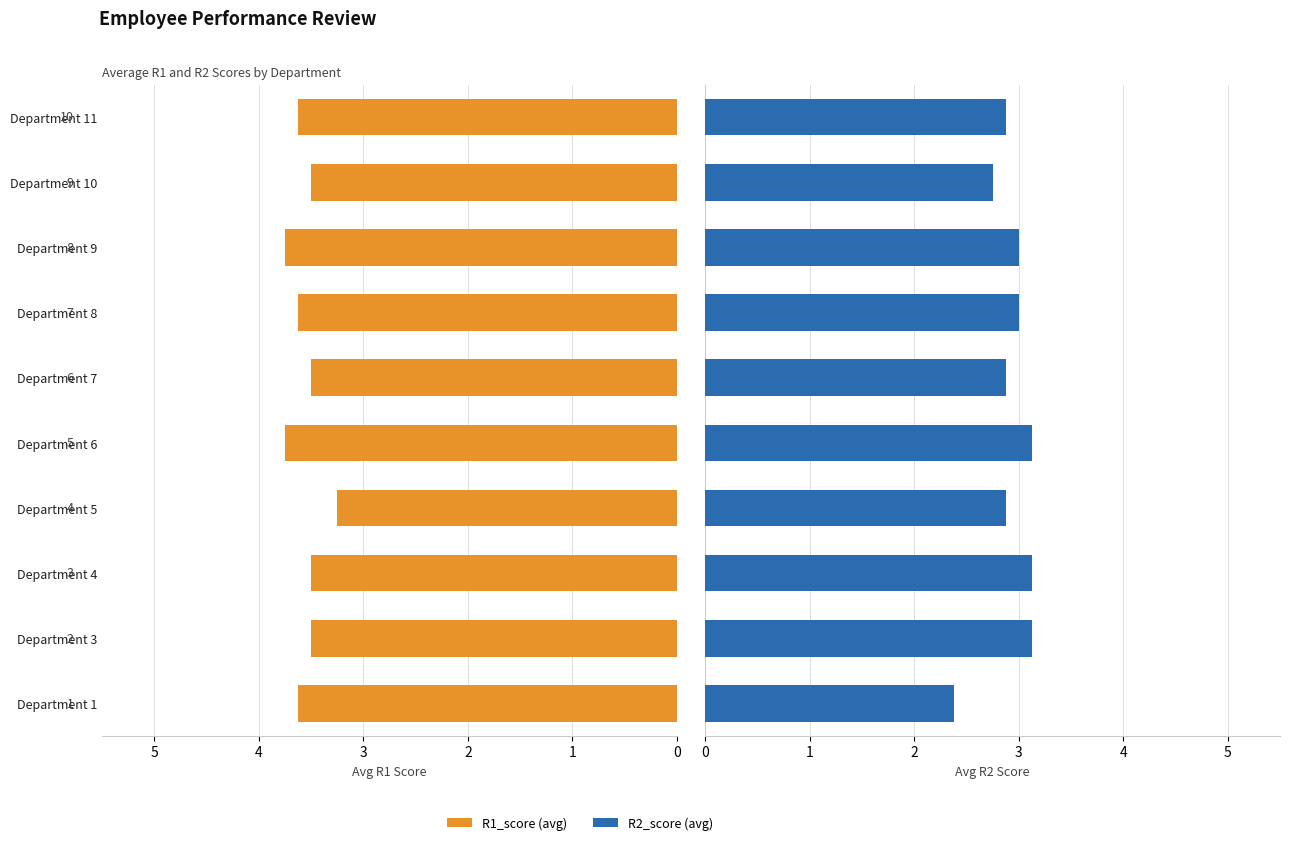

True or false: R2_score (avg) has a value of 2.4 at Department 1.

True